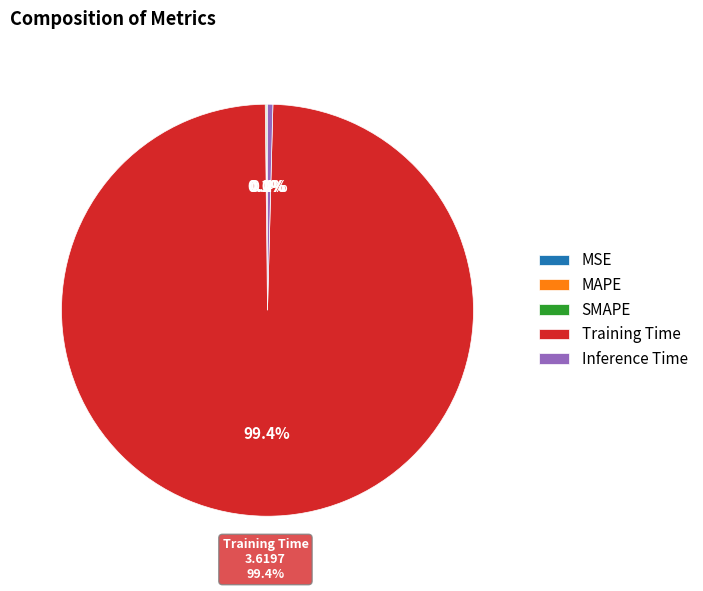

True or false: MSE accounts for 0% of the total.

True